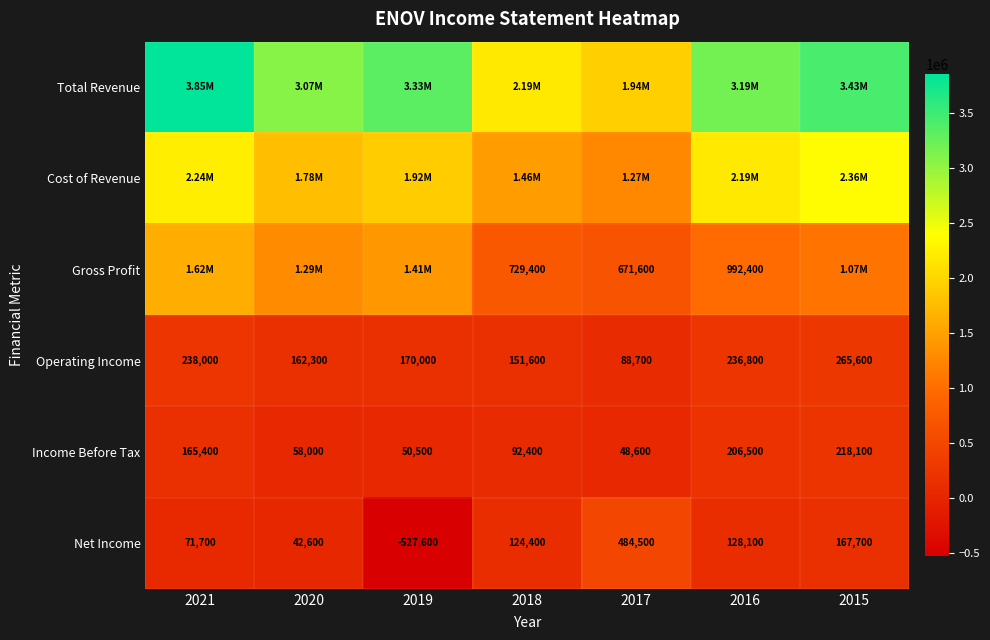

The value of Operating Income at 2018 is 76988. True or false?

False